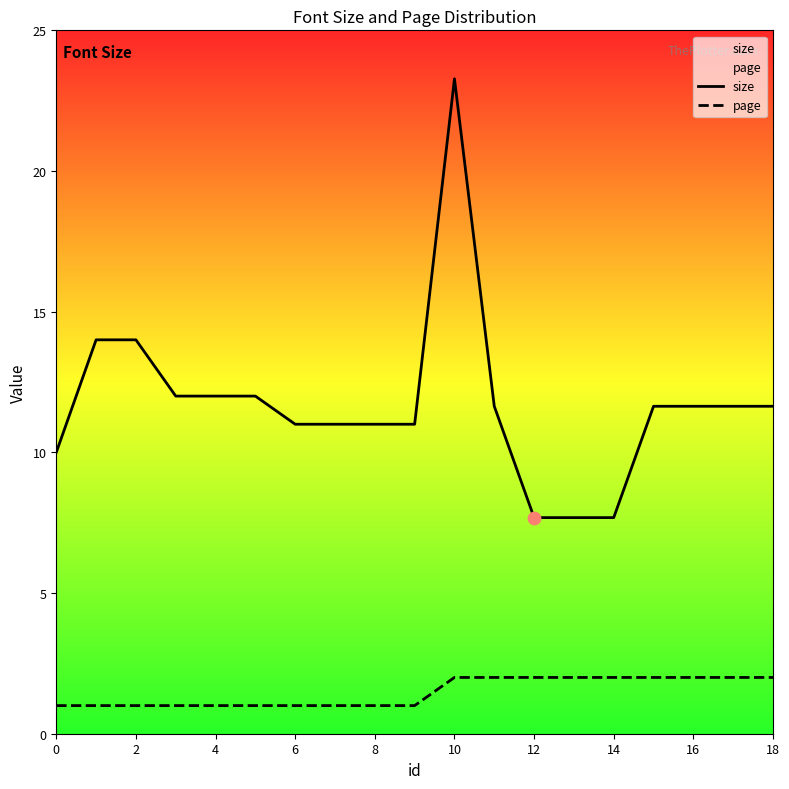

What are all the series names shown in the legend?

size, page